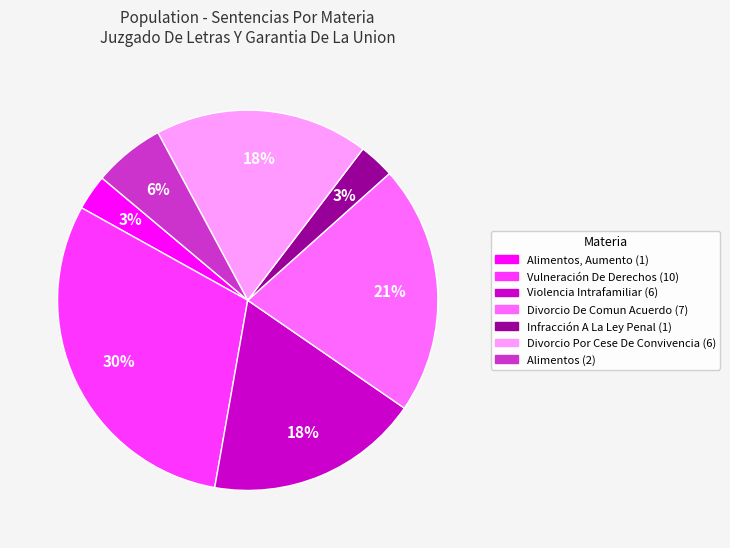

Count the number of slices in the pie.

7